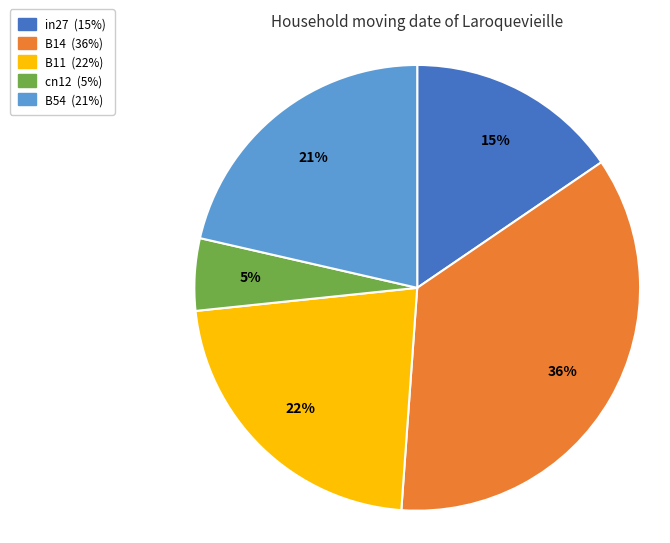

Between B11 and cn12, which is larger?

B11